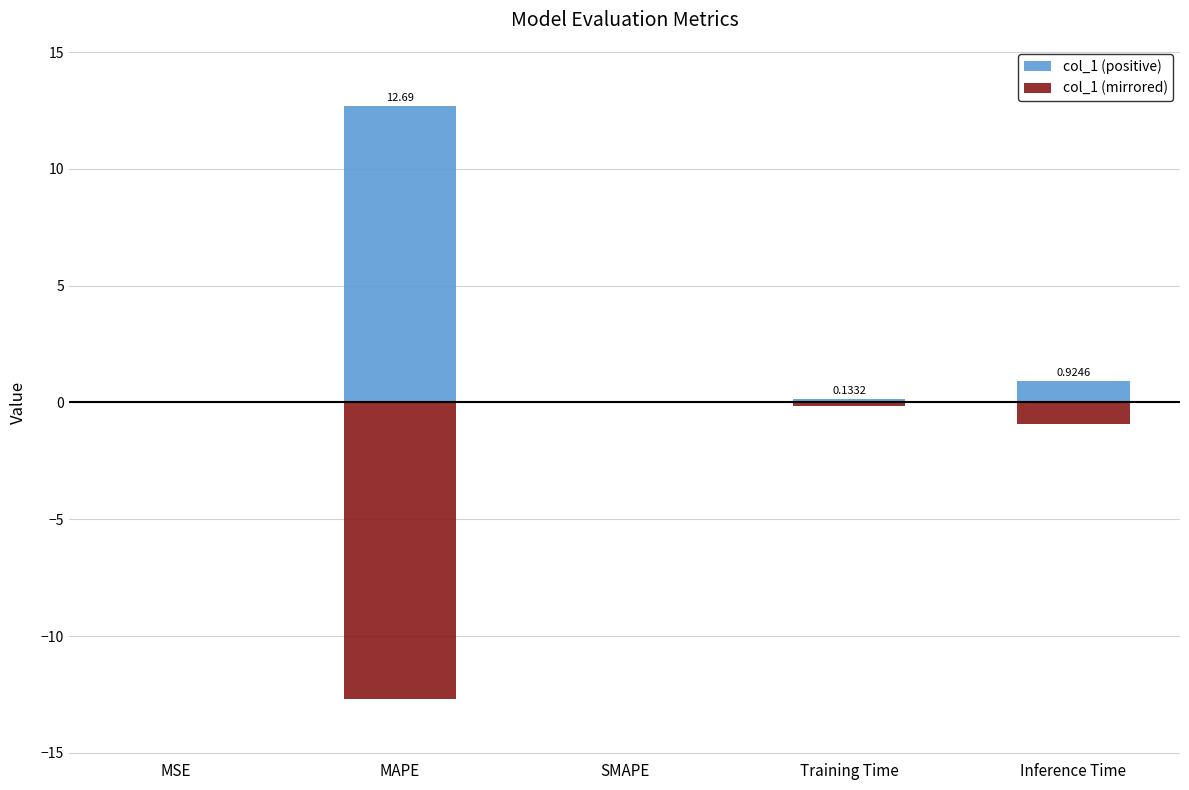

Reading right to left, transcribe all the data shown in this chart.

col_1 (positive): 0.9	0.1	0.0	12.7	0.0
col_1 (mirrored): -0.9	-0.1	0.0	-12.7	-0.0